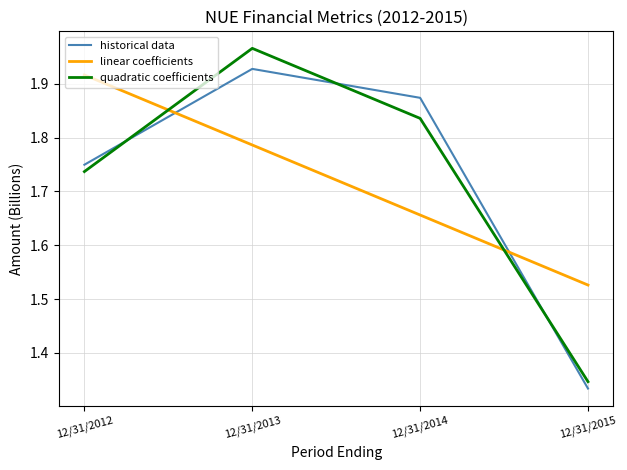

How many lines are shown in the chart?

3